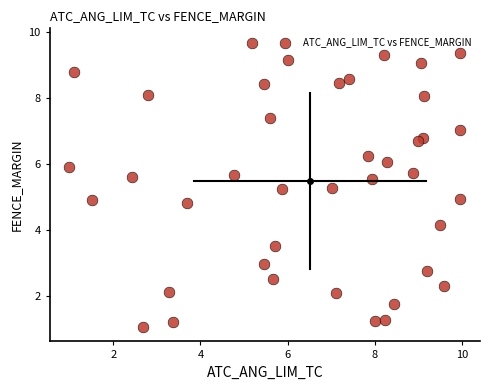

What is the range of X values (max minus min)?

9.0